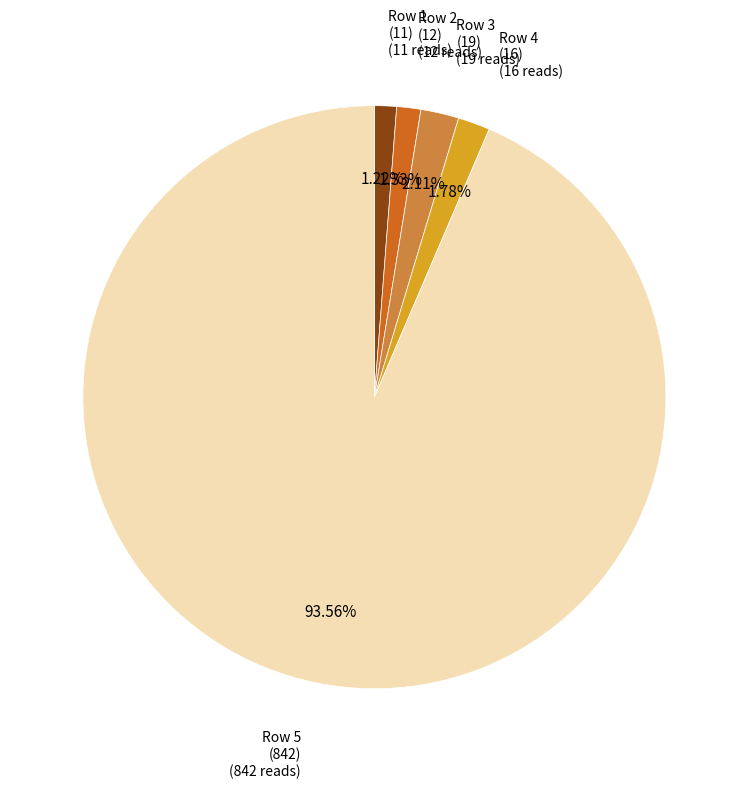

Is there any slice that represents more than half of the pie?

Yes